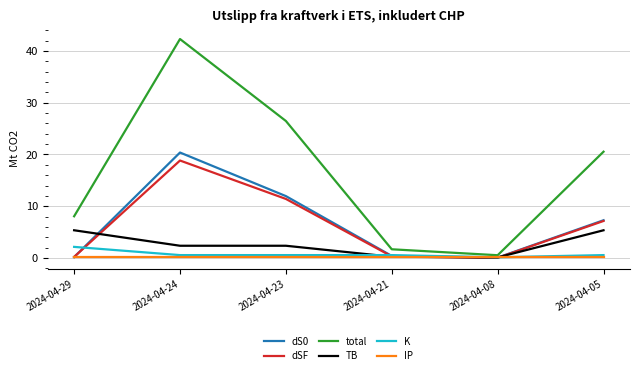

Rank the categories by total value from highest to lowest.

2024-04-24, 2024-04-23, 2024-04-05, 2024-04-29, 2024-04-21, 2024-04-08